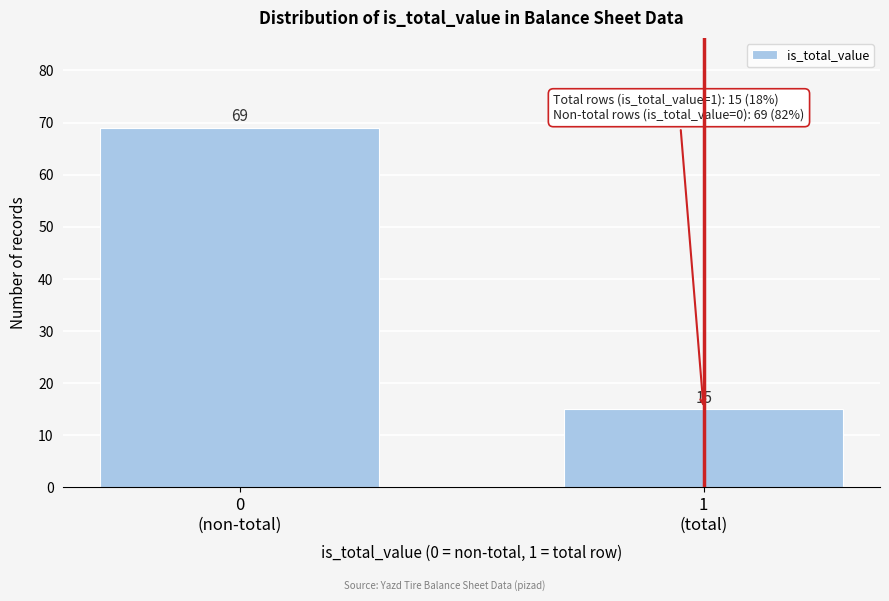

Reading left to right, what are all the values shown in this chart?

69	15